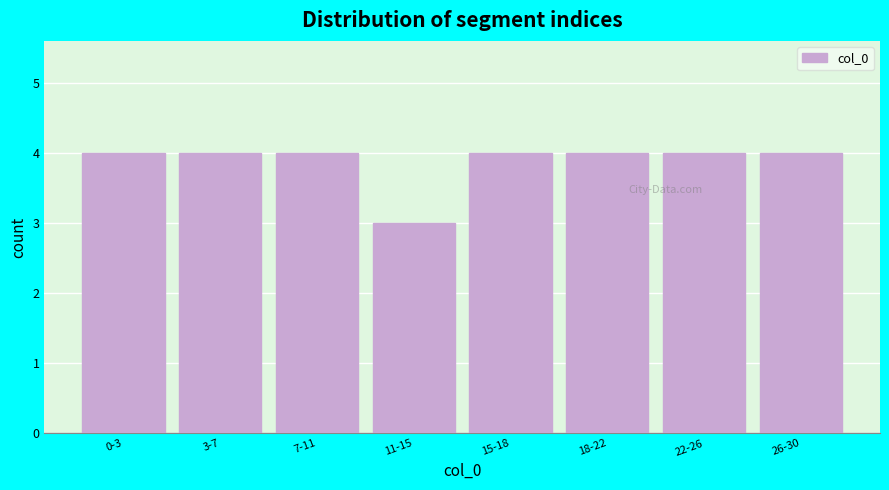

Reading left to right, what are all the values shown in this chart?

0-3=4	3-7=4	7-11=4	11-15=3	15-18=4	18-22=4	22-26=4	26-30=4